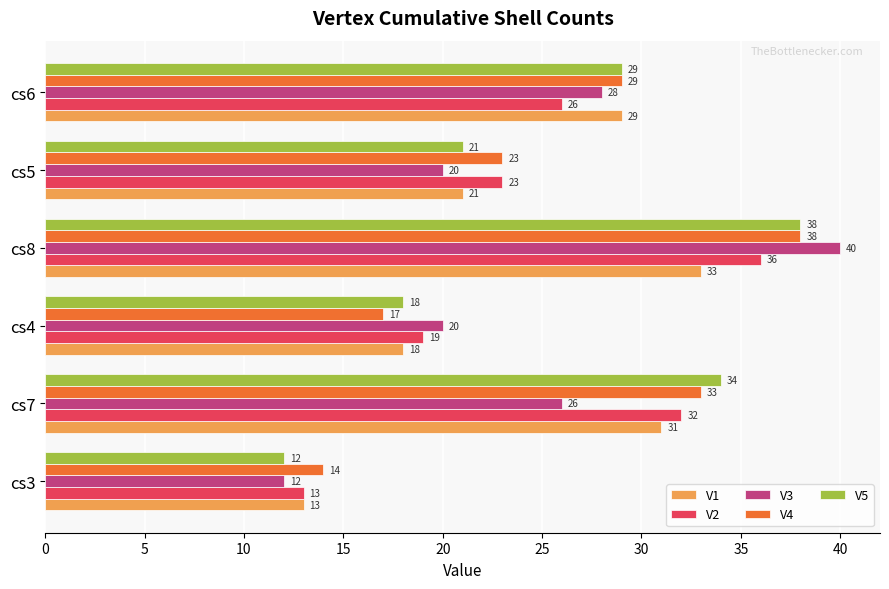

The V3 series shows 12 at cs3. True or false?

True